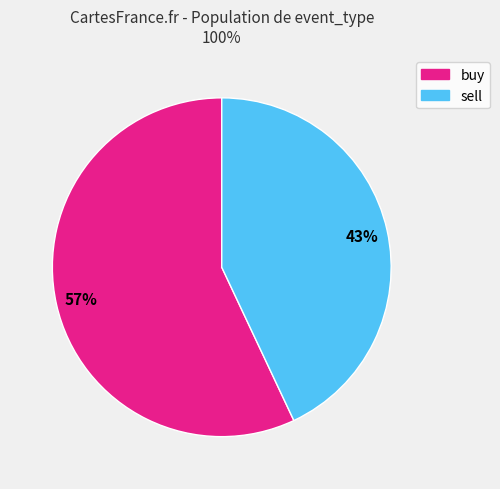

Is there any slice that represents more than half of the pie?

Yes